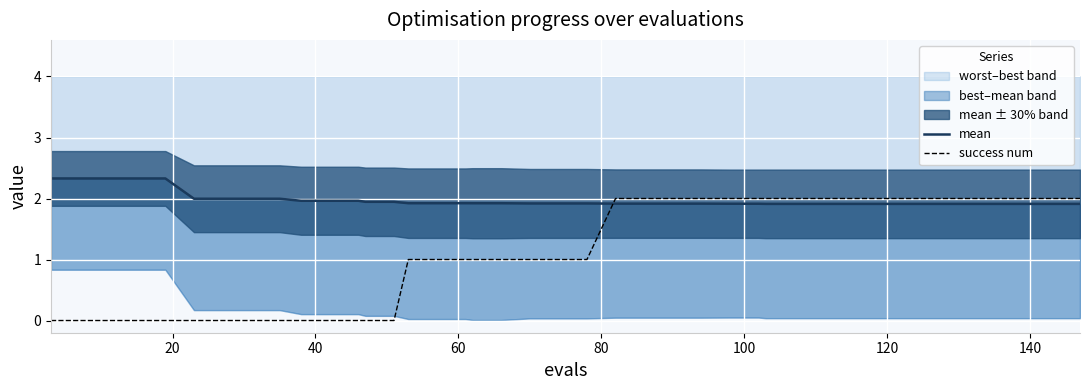

How many intersections are there between success num and mean?

1